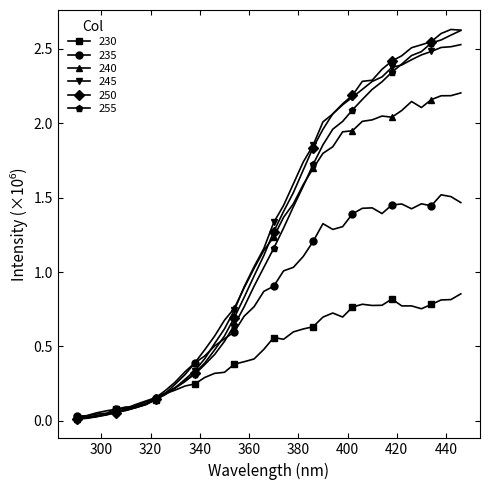

How many lines are shown in the chart?

6